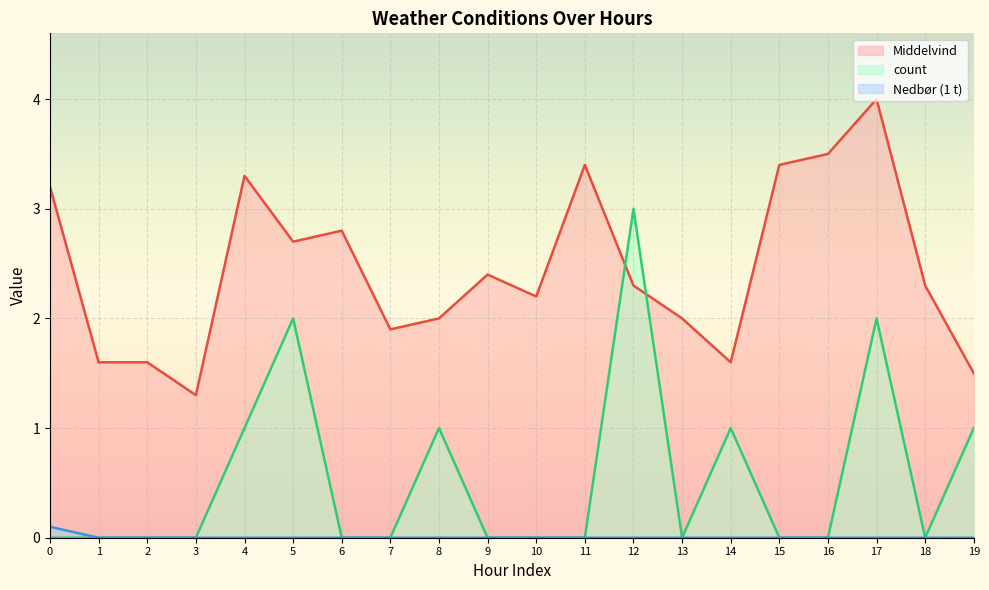

How many series are shown in this chart?

3